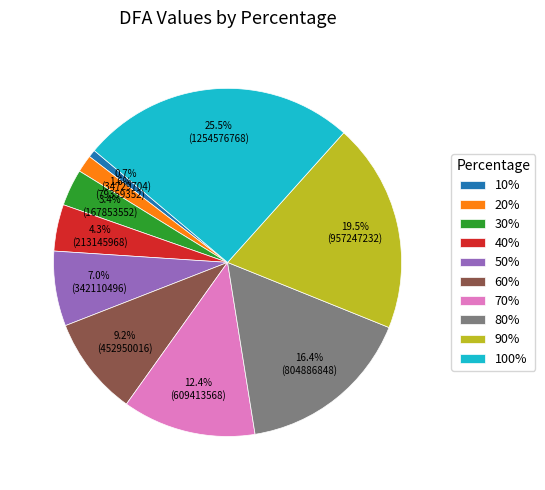

Between 60% and 50%, which is larger?

60%